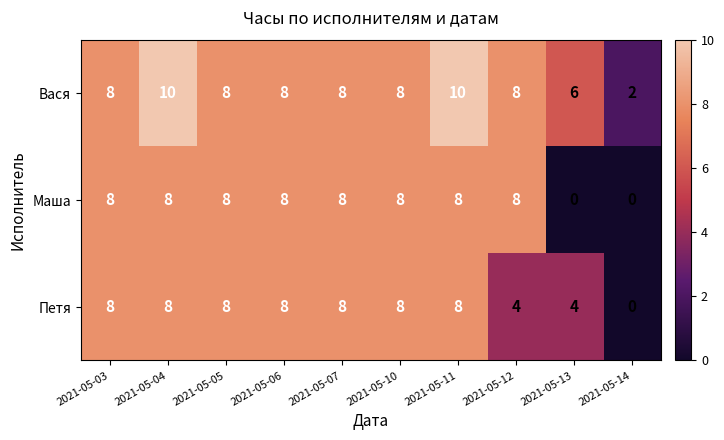

What is the total value across all series at 2021-05-13?

10